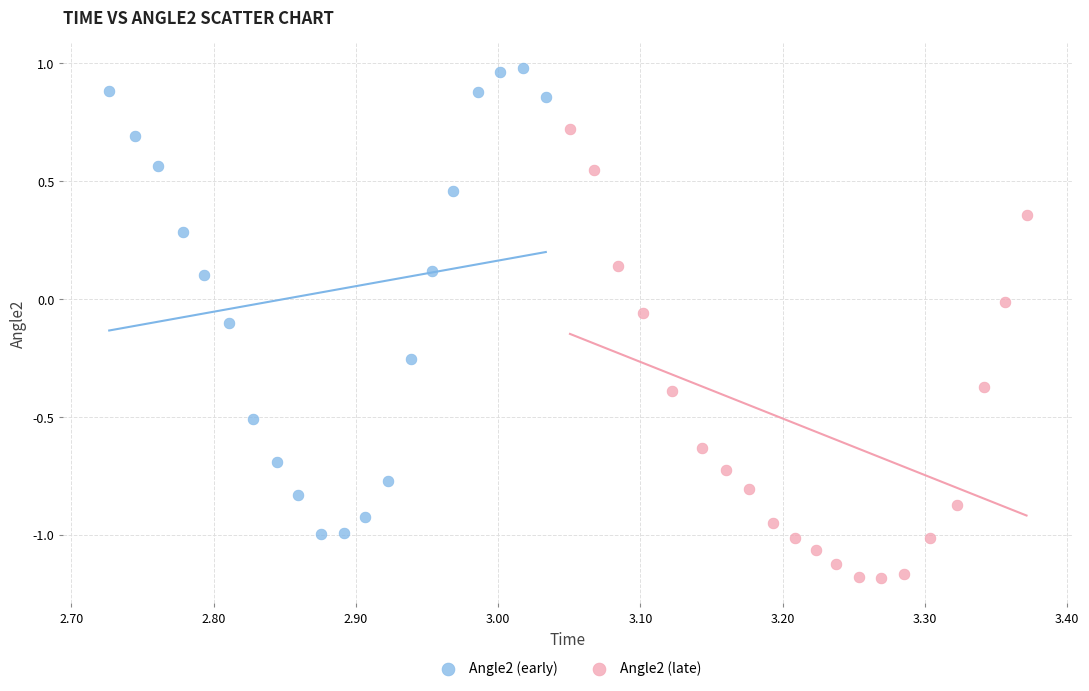

Which series contains the highest Y value?

Angle2 (early)